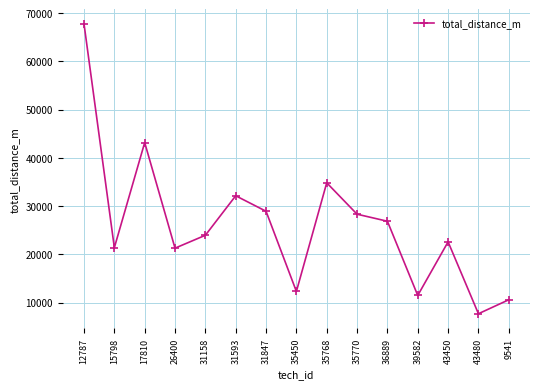

How many interior local valleys (lower than both neighbors) does the data have?

5